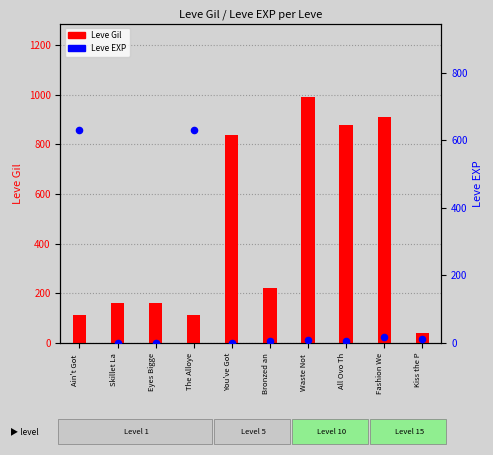

What are all the series names shown in the legend?

Leve Gil, Leve EXP